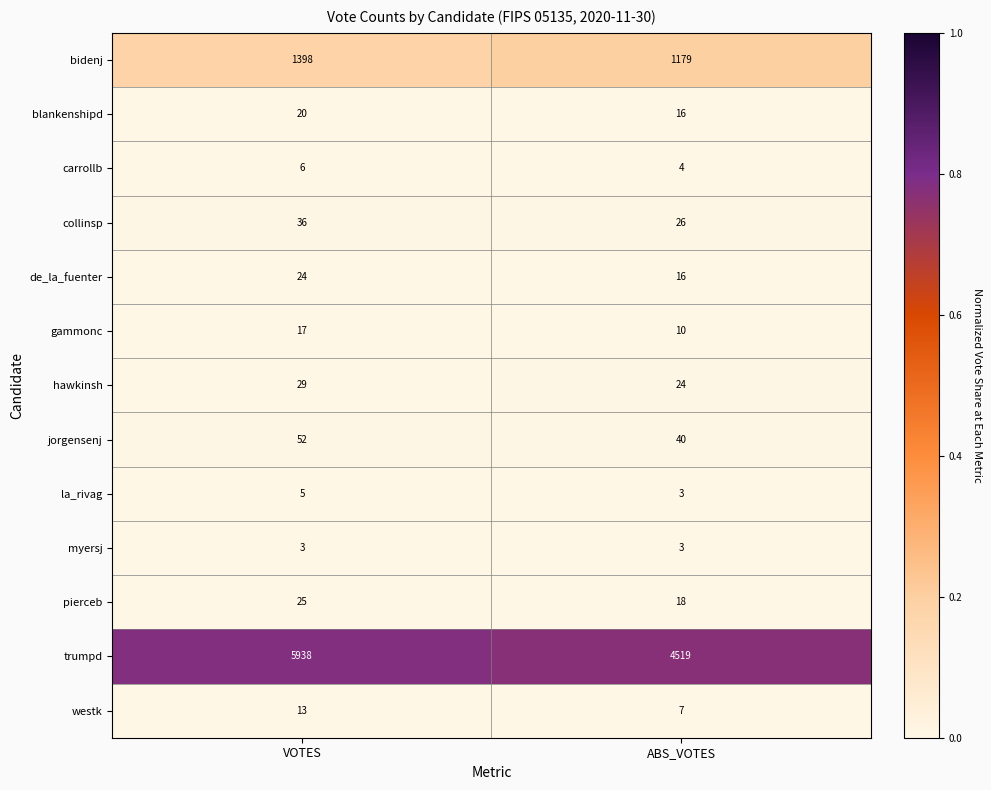

Count the number of categories in the chart.

2